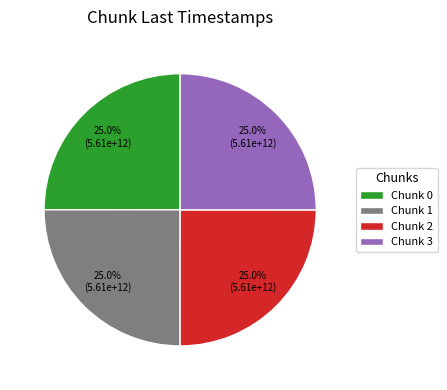

What percentage is NOT represented by Chunk 0?

75.0%